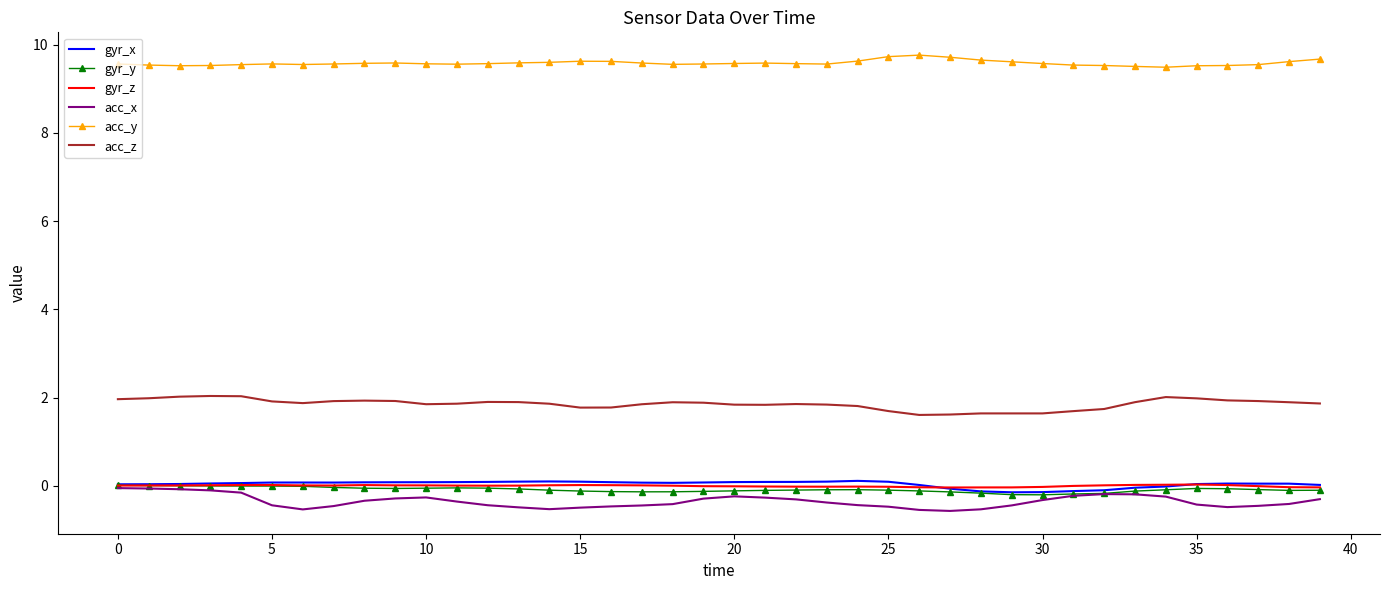

Which series has the largest total across all categories?

acc_y